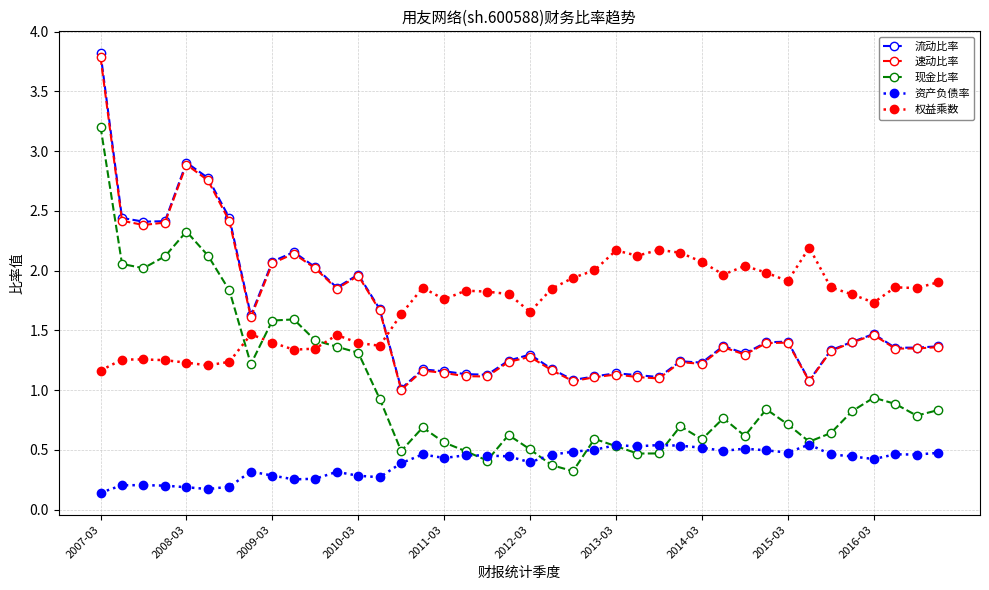

True or false: 现金比率 has more than 1 points higher than both neighbors.

True